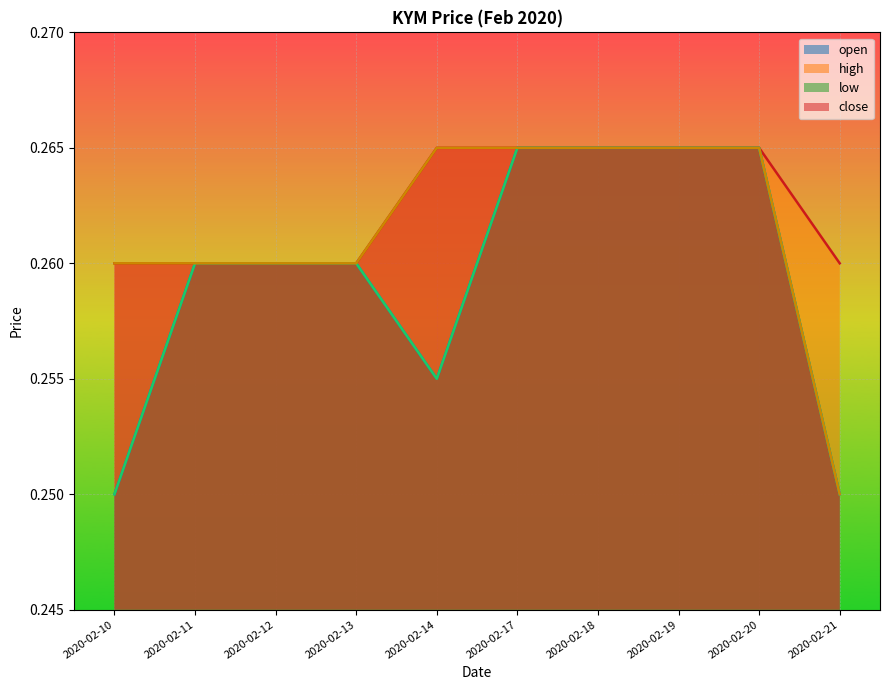

True or false: high and open cross at least once.

False